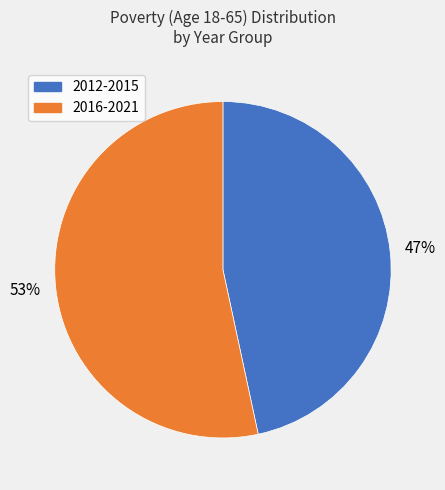

Count the number of slices in the pie.

2